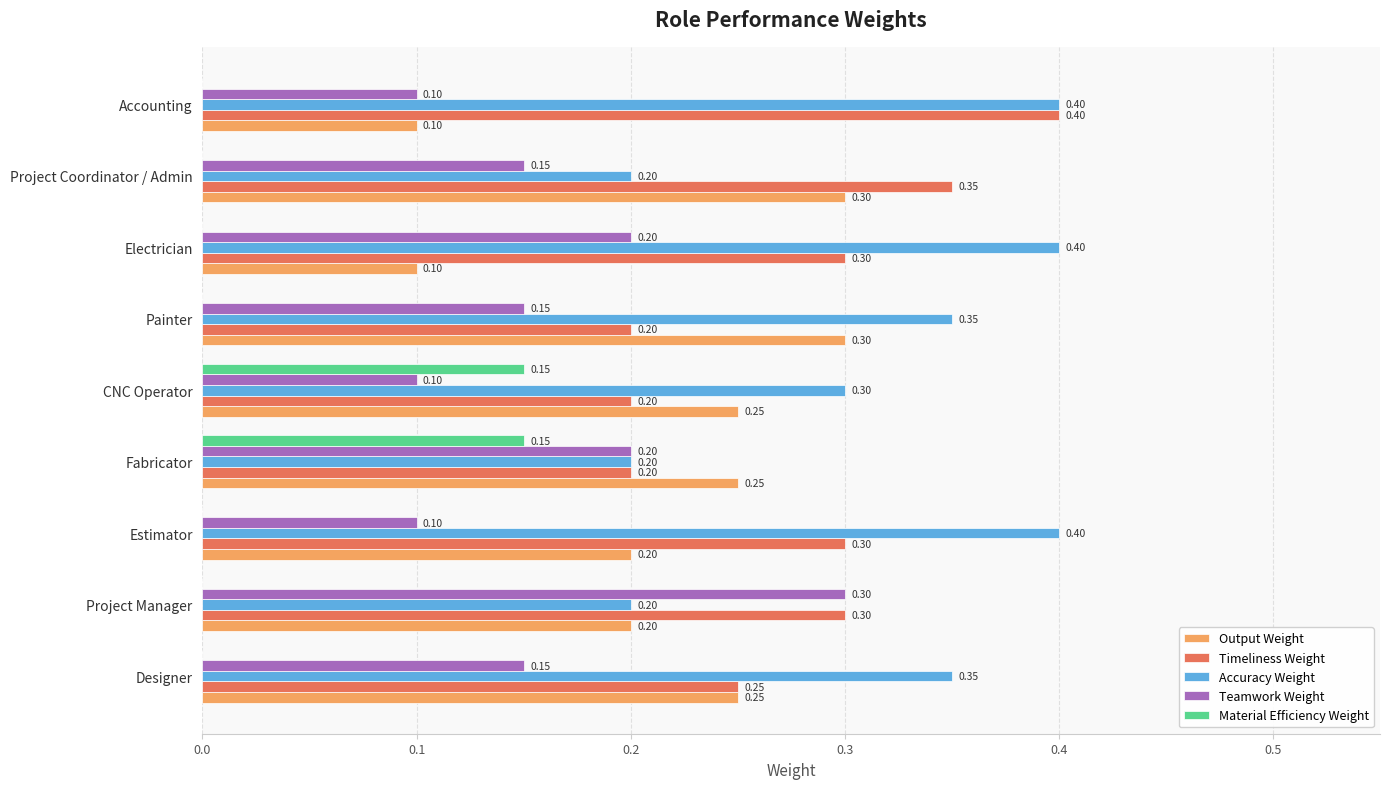

What is the greatest value displayed?

0.4